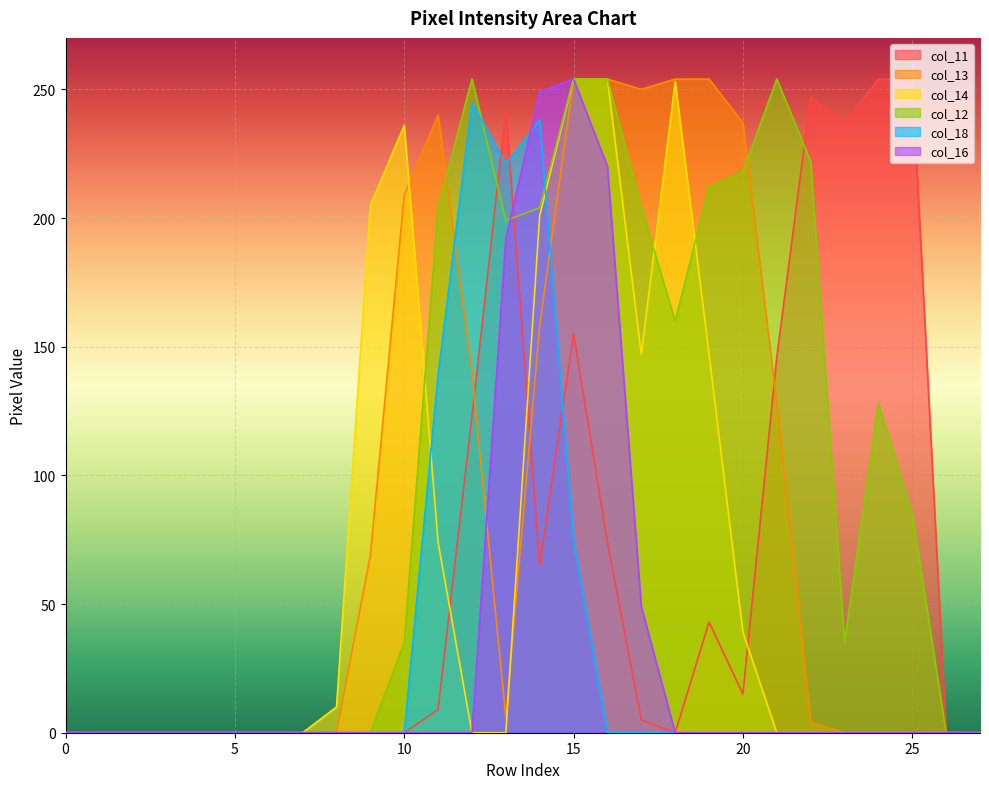

What are all the series names shown in the legend?

col_11, col_13, col_14, col_12, col_18, col_16